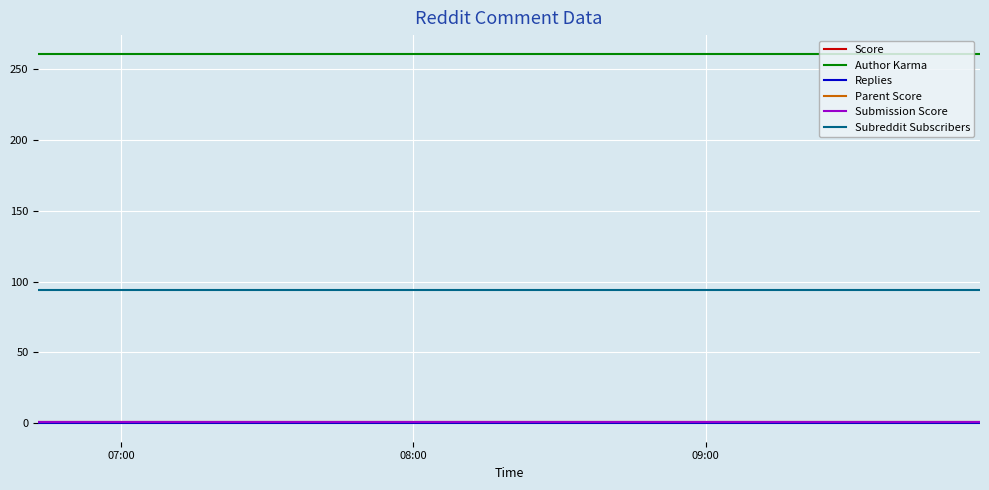

Does the chart have visible grid lines?

Yes